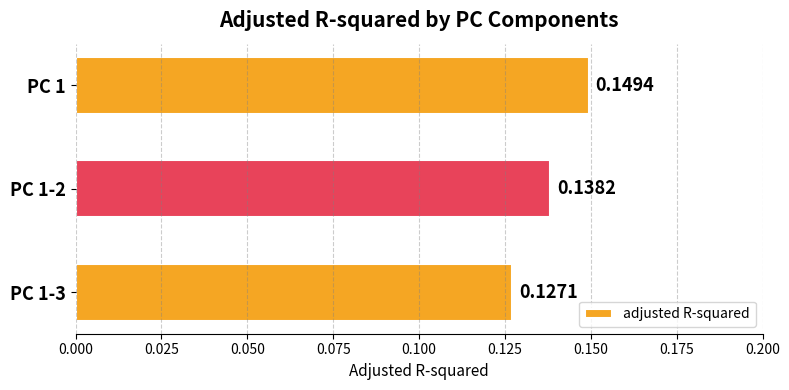

At which label is the value closest to 0?

PC 1-3